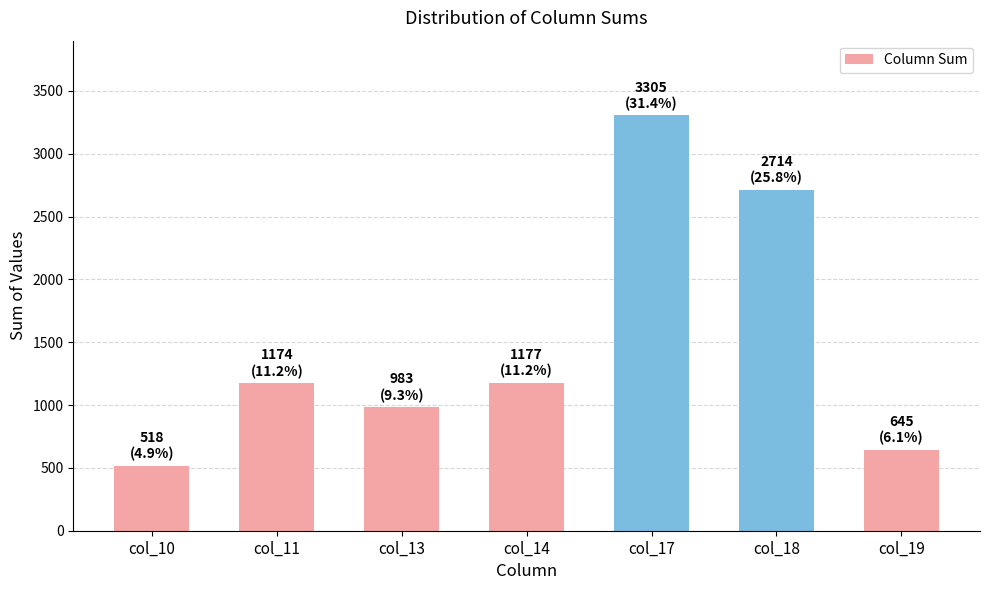

Where is the data nearest to the value 1911?

col_14